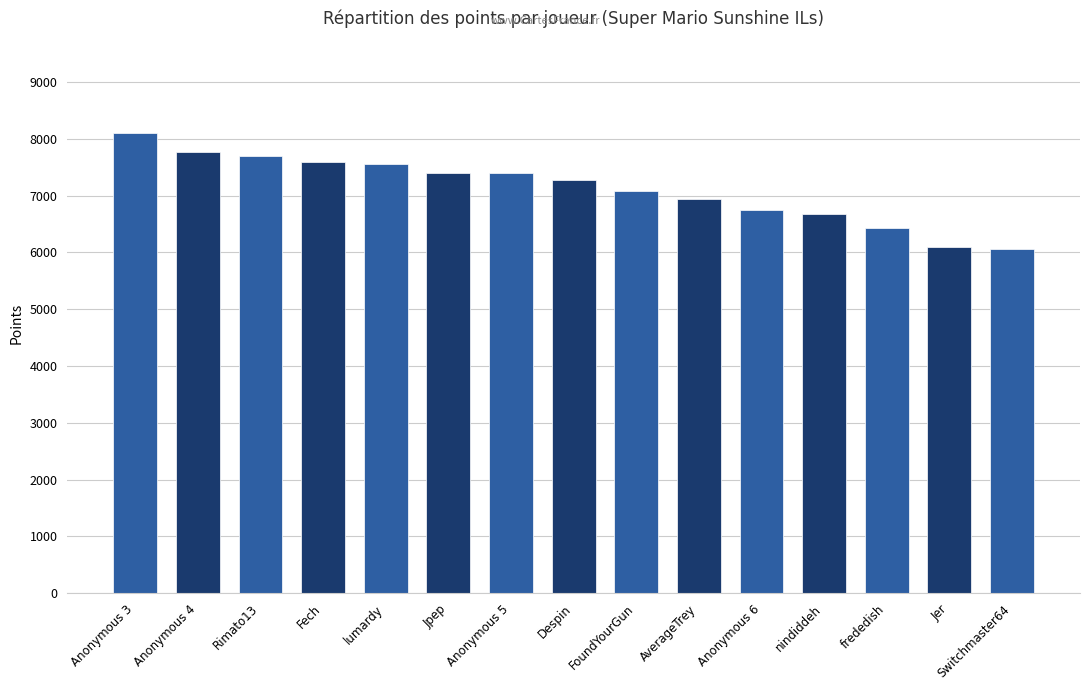

Where does the data first go above 7273?

Anonymous 3